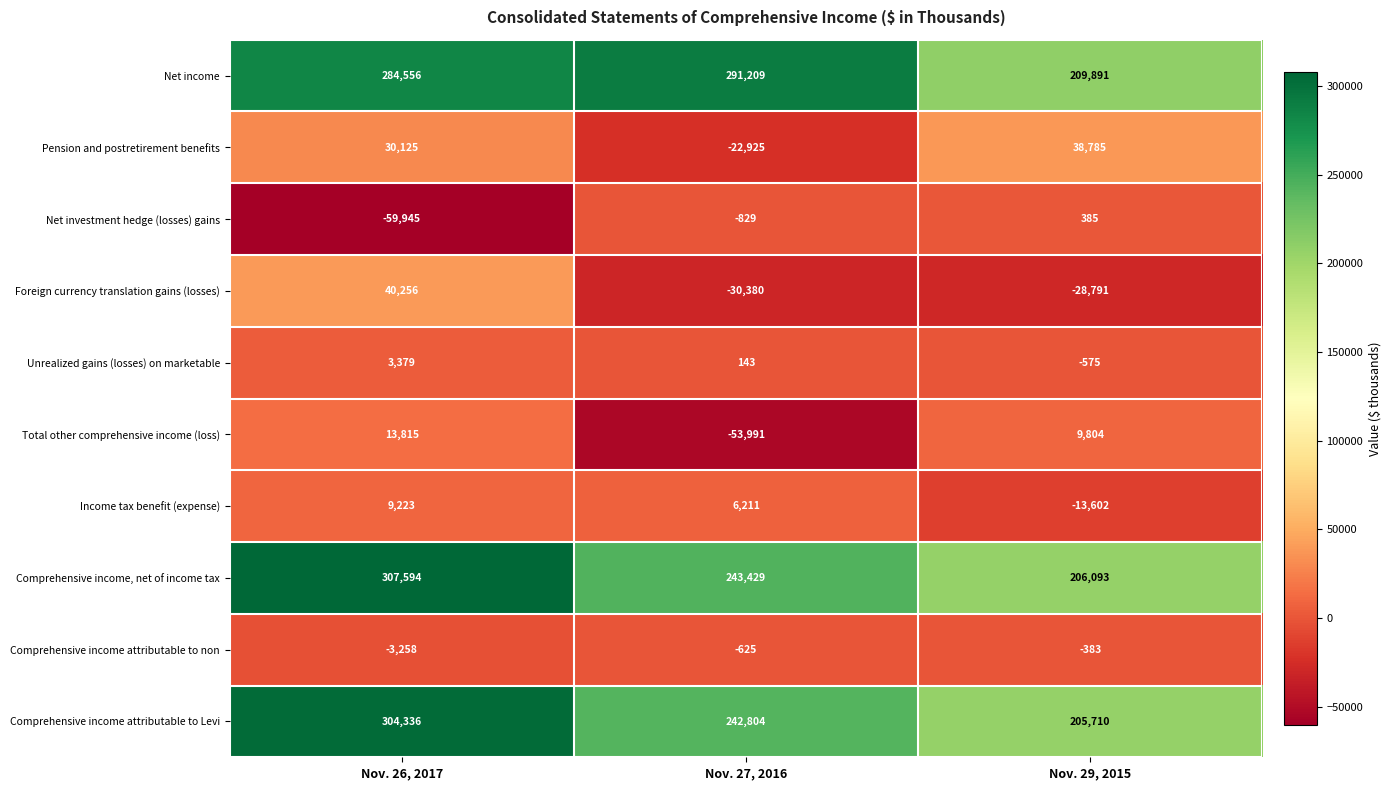

What is the average value of the Comprehensive income attributable to non series?

-1422